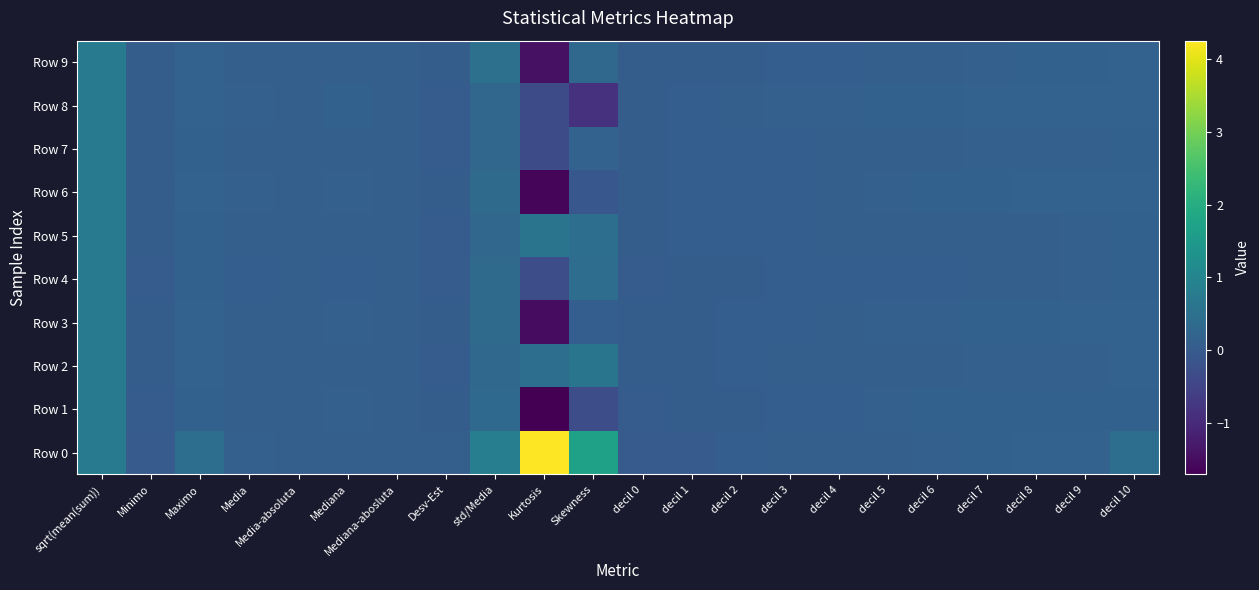

Reading right to left, list all the values displayed in this chart.

Row 0: decil 10=0.4	decil 9=0.2	decil 8=0.2	decil 7=0.1	decil 6=0.1	decil 5=0.1	decil 4=0.1	decil 3=0.1	decil 2=0.1	decil 1=0.0	decil 0=0.0	Skewness=1.7	Kurtosis=4.3	std/Media=0.9	Desv-Est=0.1	Mediana-abosluta=0.1	Mediana=0.1	Media-absoluta=0.1	Media=0.1	Maximo=0.4	Minimo=0.0	sqrt(mean(sum))=0.7
Row 1: decil 10=0.1	decil 9=0.1	decil 8=0.1	decil 7=0.1	decil 6=0.1	decil 5=0.1	decil 4=0.1	decil 3=0.1	decil 2=0.1	decil 1=0.0	decil 0=0.0	Skewness=-0.3	Kurtosis=-1.7	std/Media=0.3	Desv-Est=0.0	Mediana-abosluta=0.1	Mediana=0.1	Media-absoluta=0.1	Media=0.1	Maximo=0.1	Minimo=0.0	sqrt(mean(sum))=0.7
Row 2: decil 10=0.2	decil 9=0.1	decil 8=0.1	decil 7=0.1	decil 6=0.1	decil 5=0.1	decil 4=0.1	decil 3=0.1	decil 2=0.1	decil 1=0.1	decil 0=0.1	Skewness=0.6	Kurtosis=0.4	std/Media=0.3	Desv-Est=0.0	Mediana-abosluta=0.1	Mediana=0.1	Media-absoluta=0.1	Media=0.1	Maximo=0.2	Minimo=0.1	sqrt(mean(sum))=0.7
Row 3: decil 10=0.2	decil 9=0.2	decil 8=0.1	decil 7=0.1	decil 6=0.1	decil 5=0.1	decil 4=0.1	decil 3=0.1	decil 2=0.1	decil 1=0.1	decil 0=0.1	Skewness=0.1	Kurtosis=-1.5	std/Media=0.3	Desv-Est=0.0	Mediana-abosluta=0.1	Mediana=0.1	Media-absoluta=0.1	Media=0.1	Maximo=0.2	Minimo=0.1	sqrt(mean(sum))=0.7
Row 4: decil 10=0.1	decil 9=0.1	decil 8=0.1	decil 7=0.1	decil 6=0.1	decil 5=0.1	decil 4=0.1	decil 3=0.1	decil 2=0.0	decil 1=0.0	decil 0=0.0	Skewness=0.4	Kurtosis=-0.3	std/Media=0.3	Desv-Est=0.0	Mediana-abosluta=0.1	Mediana=0.1	Media-absoluta=0.1	Media=0.1	Maximo=0.1	Minimo=0.0	sqrt(mean(sum))=0.7
Row 5: decil 10=0.1	decil 9=0.1	decil 8=0.1	decil 7=0.1	decil 6=0.1	decil 5=0.1	decil 4=0.1	decil 3=0.1	decil 2=0.1	decil 1=0.1	decil 0=0.0	Skewness=0.4	Kurtosis=0.6	std/Media=0.3	Desv-Est=0.0	Mediana-abosluta=0.1	Mediana=0.1	Media-absoluta=0.1	Media=0.1	Maximo=0.1	Minimo=0.0	sqrt(mean(sum))=0.7
Row 6: decil 10=0.2	decil 9=0.2	decil 8=0.2	decil 7=0.2	decil 6=0.1	decil 5=0.1	decil 4=0.1	decil 3=0.1	decil 2=0.1	decil 1=0.1	decil 0=0.0	Skewness=-0.1	Kurtosis=-1.6	std/Media=0.4	Desv-Est=0.0	Mediana-abosluta=0.1	Mediana=0.1	Media-absoluta=0.1	Media=0.1	Maximo=0.2	Minimo=0.0	sqrt(mean(sum))=0.7
Row 7: decil 10=0.1	decil 9=0.1	decil 8=0.1	decil 7=0.1	decil 6=0.1	decil 5=0.1	decil 4=0.1	decil 3=0.1	decil 2=0.1	decil 1=0.1	decil 0=0.0	Skewness=0.2	Kurtosis=-0.3	std/Media=0.3	Desv-Est=0.0	Mediana-abosluta=0.1	Mediana=0.1	Media-absoluta=0.1	Media=0.1	Maximo=0.1	Minimo=0.0	sqrt(mean(sum))=0.7
Row 8: decil 10=0.2	decil 9=0.2	decil 8=0.2	decil 7=0.2	decil 6=0.2	decil 5=0.1	decil 4=0.1	decil 3=0.1	decil 2=0.1	decil 1=0.1	decil 0=0.0	Skewness=-0.9	Kurtosis=-0.3	std/Media=0.3	Desv-Est=0.0	Mediana-abosluta=0.1	Mediana=0.1	Media-absoluta=0.1	Media=0.1	Maximo=0.2	Minimo=0.0	sqrt(mean(sum))=0.7
Row 9: decil 10=0.2	decil 9=0.2	decil 8=0.1	decil 7=0.1	decil 6=0.1	decil 5=0.1	decil 4=0.1	decil 3=0.1	decil 2=0.1	decil 1=0.0	decil 0=0.0	Skewness=0.3	Kurtosis=-1.4	std/Media=0.5	Desv-Est=0.0	Mediana-abosluta=0.1	Mediana=0.1	Media-absoluta=0.1	Media=0.1	Maximo=0.2	Minimo=0.0	sqrt(mean(sum))=0.7